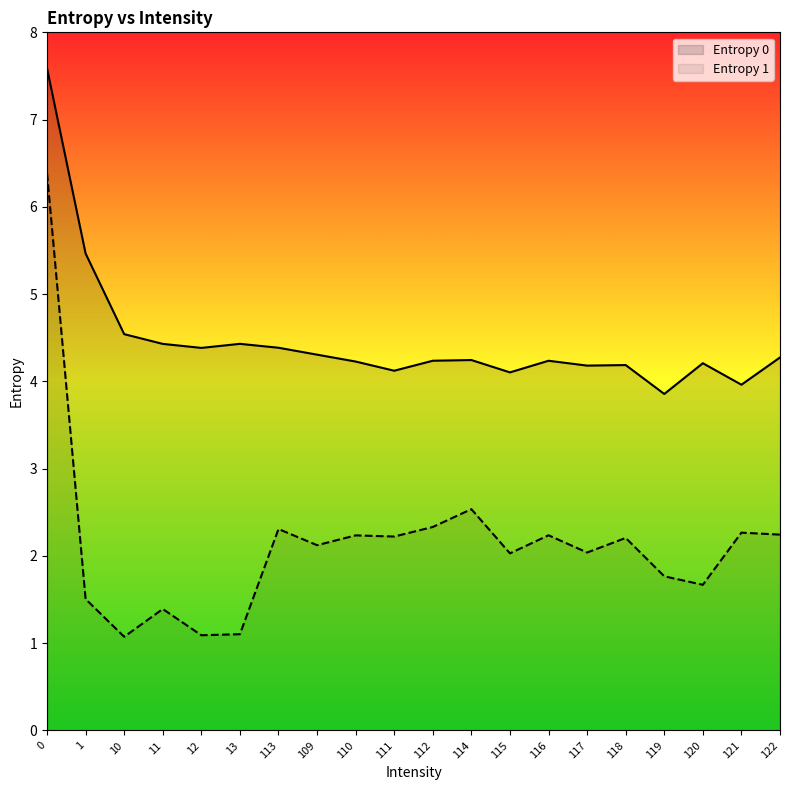

How many interior local valleys does the Entropy 0 series have?

6